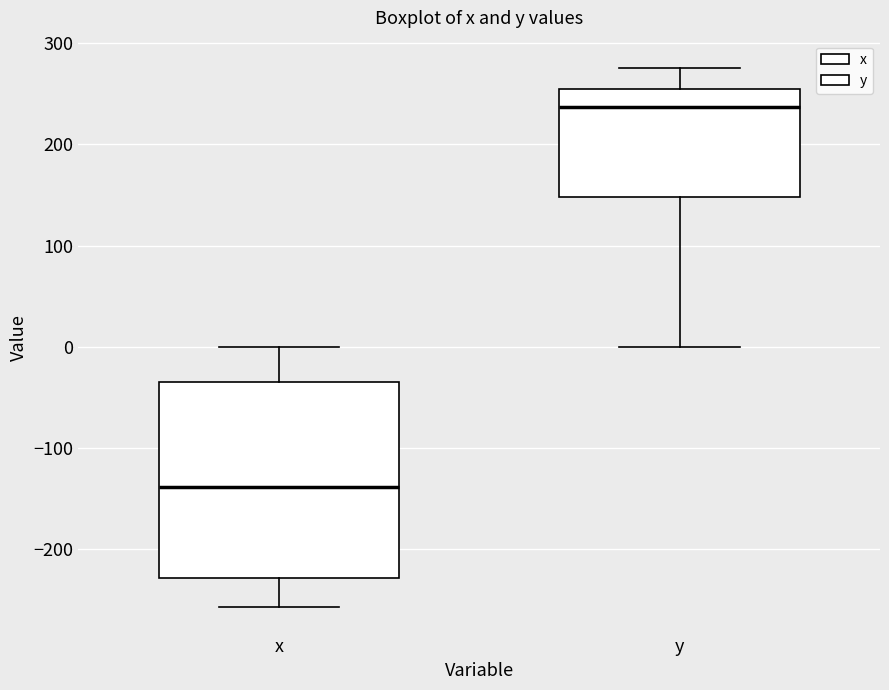

Reading left to right, transcribe this box plot: for each box, give where its median line is, the range the box spans, and where its two whiskers end, as read against the y-axis. The values are not printed on the chart, so give them approximately, as read against the axis.

x: median -140, box -230 to -30, whiskers -260 to 0
y: median 240, box 150 to 250, whiskers 0 to 280